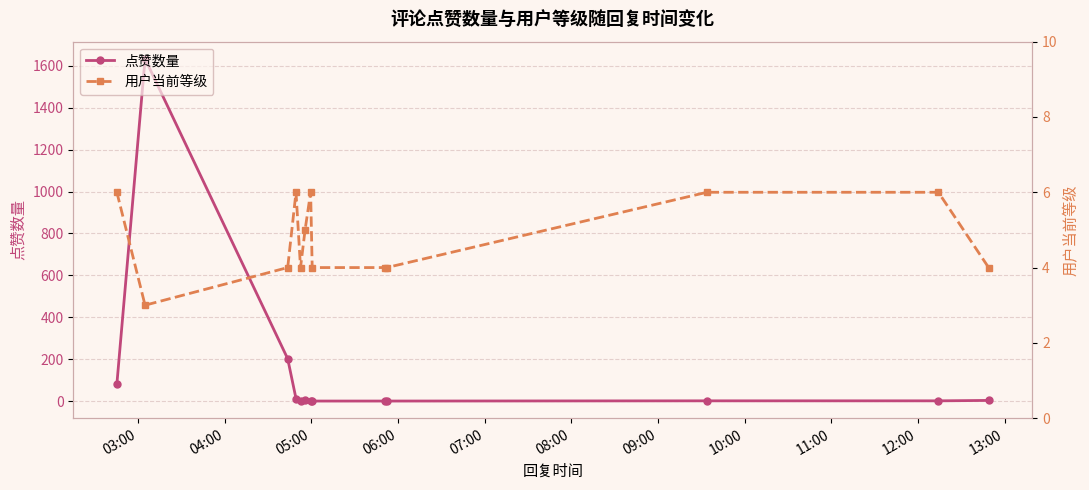

What is the highest value of the 点赞数量 series?

1634